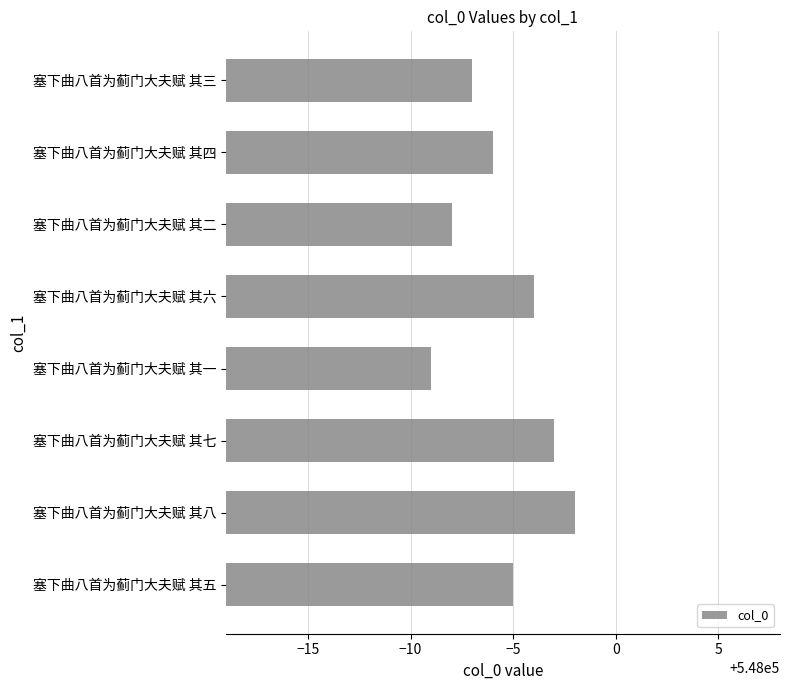

Reading bottom to top, extract all data points from this chart.

547995	547998	547997	547991	547996	547992	547994	547993